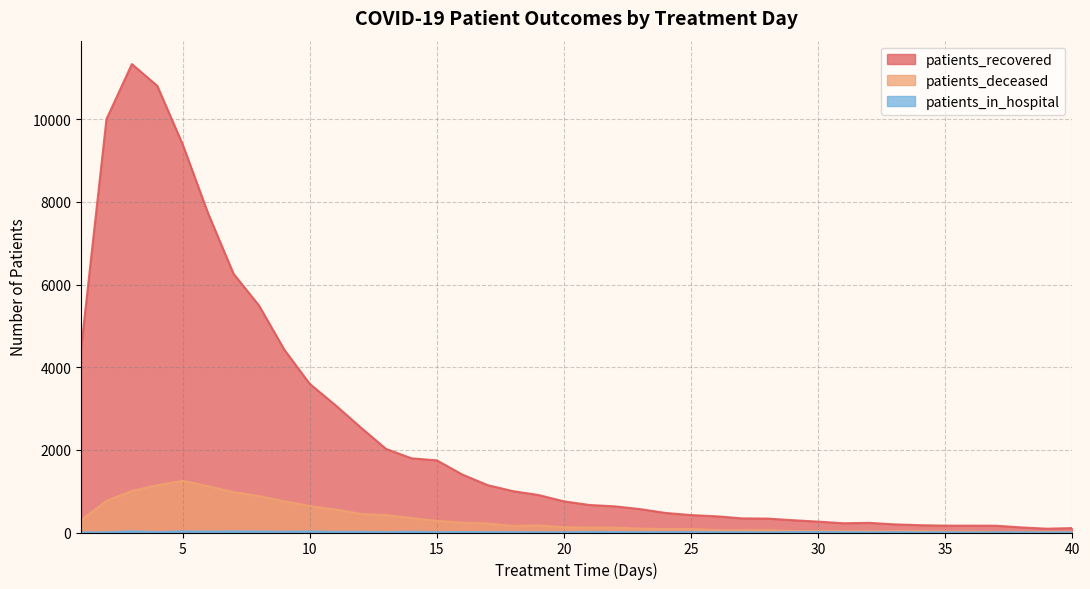

Rank the series by their maximum value, from lowest to highest.

patients_in_hospital, patients_deceased, patients_recovered